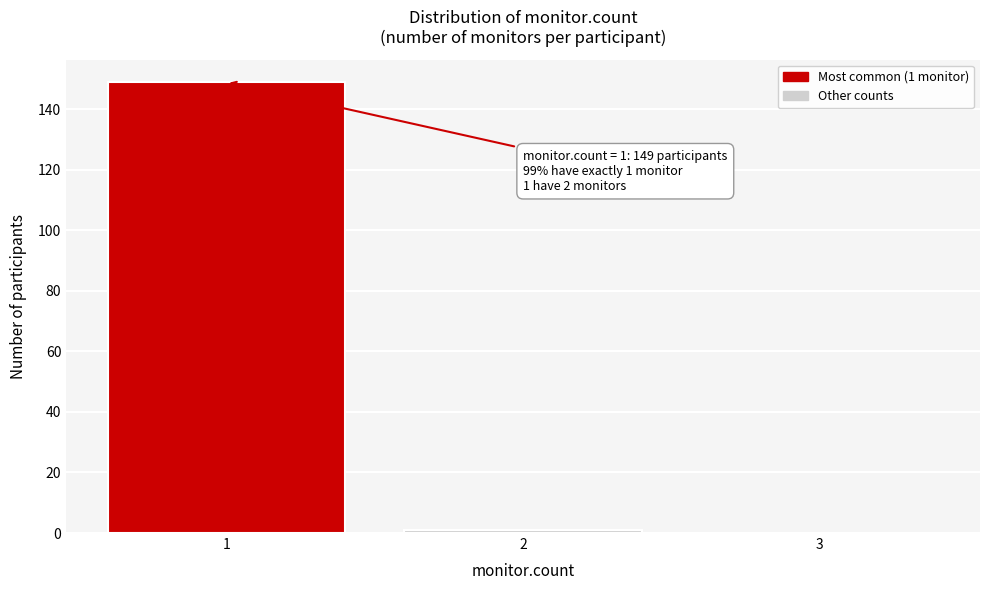

Reading left to right, transcribe all the data shown in this chart.

1=149	2=1	3=0